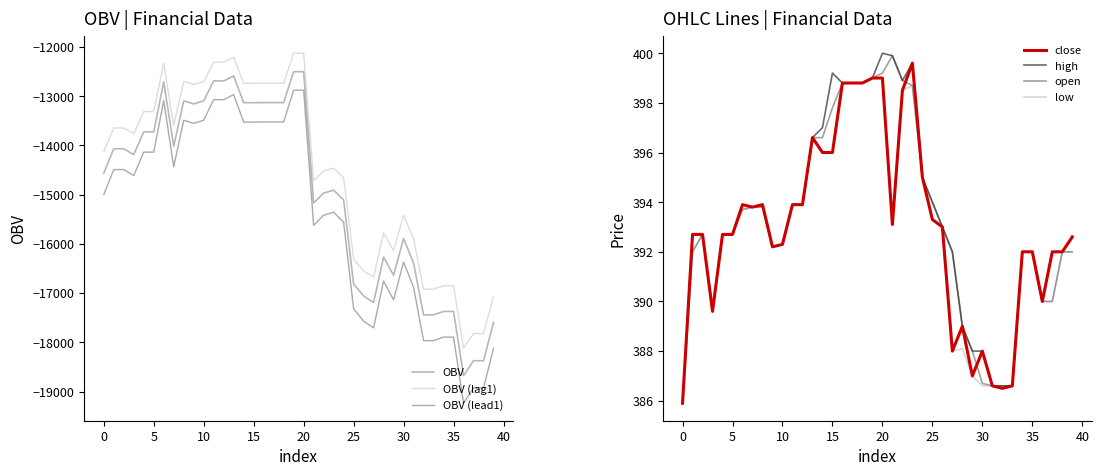

Where is high nearest to the value 392?

27